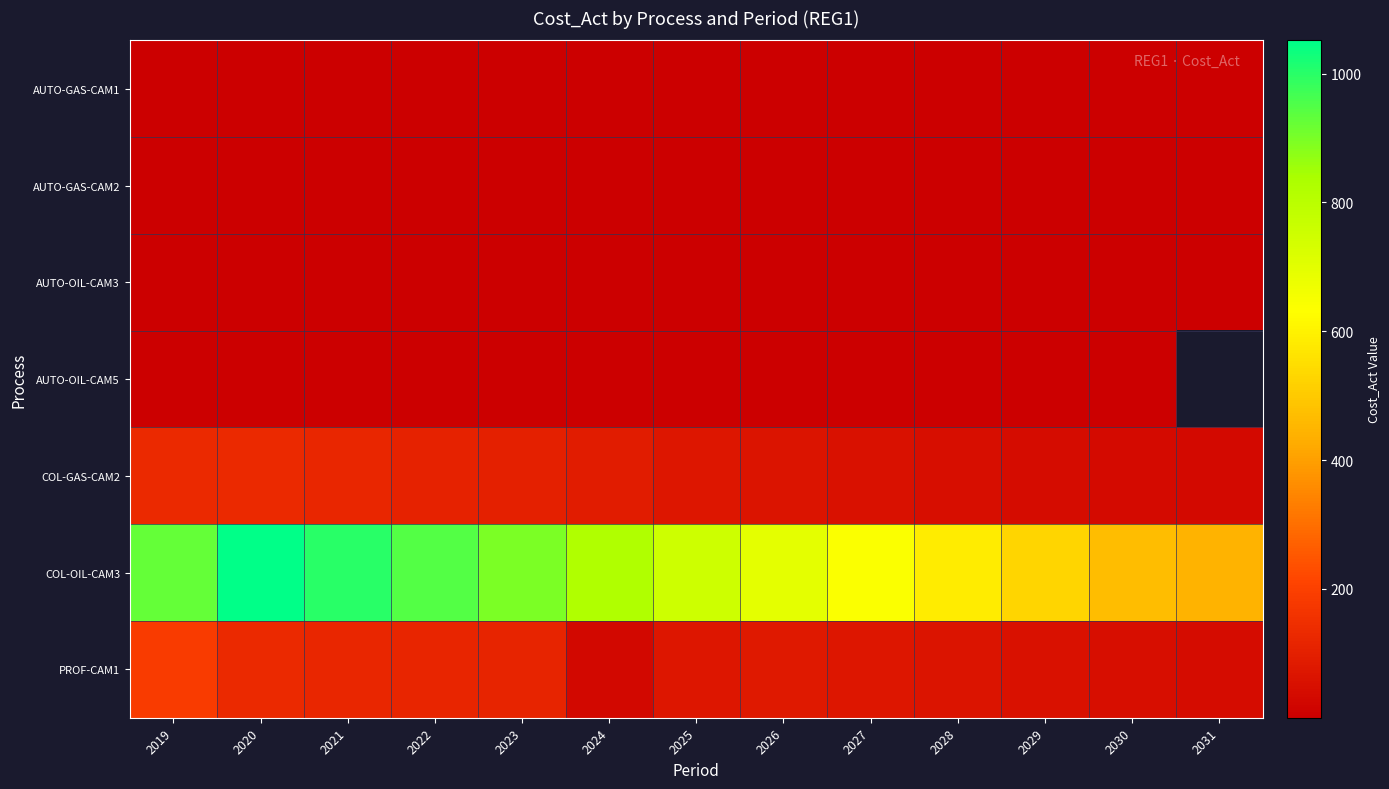

Is it true that AUTO-GAS-CAM1 equals 0.1 at 2022?

True